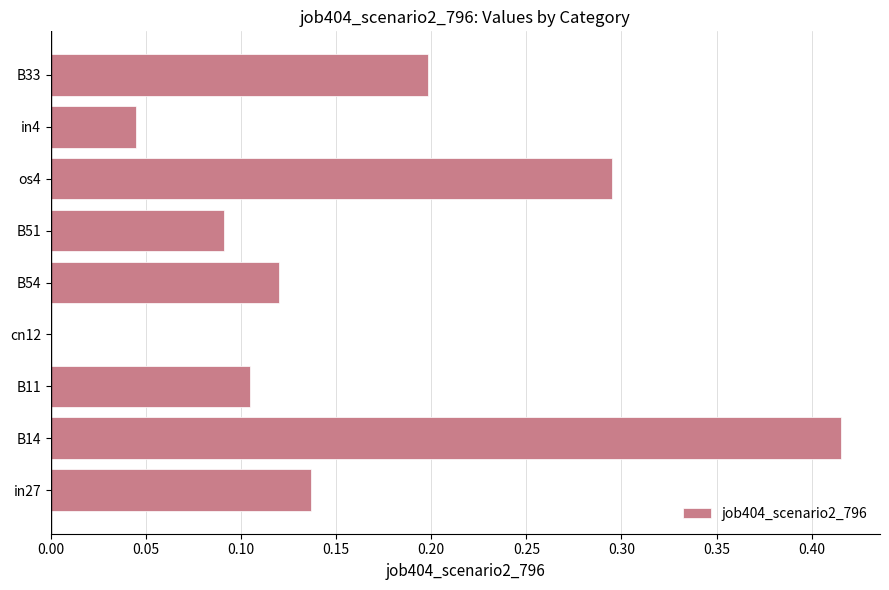

Which label corresponds to the largest value in the chart?

B14